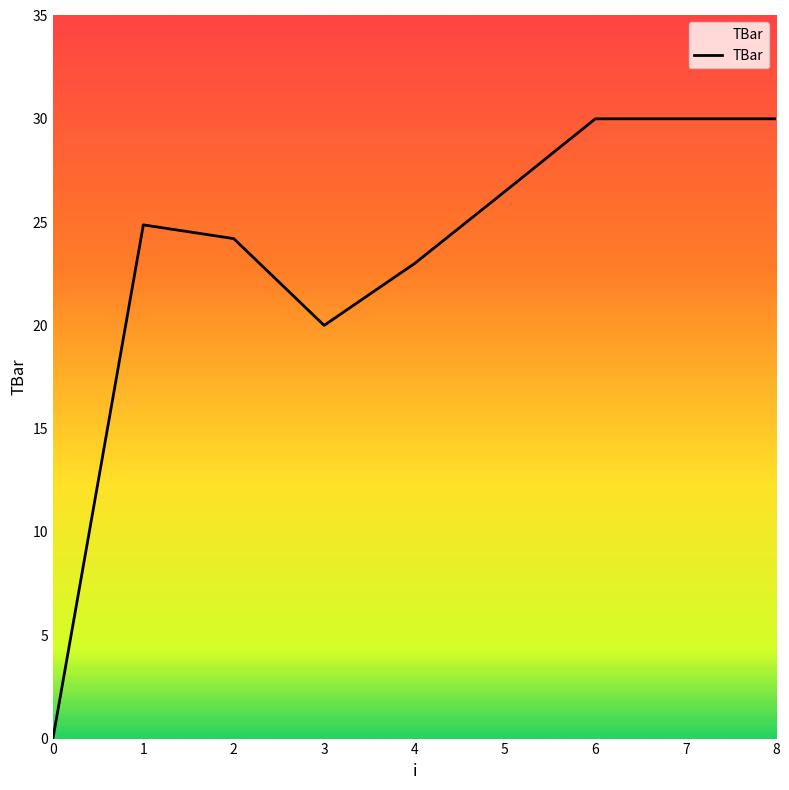

Count the number of values greater than 24.

6